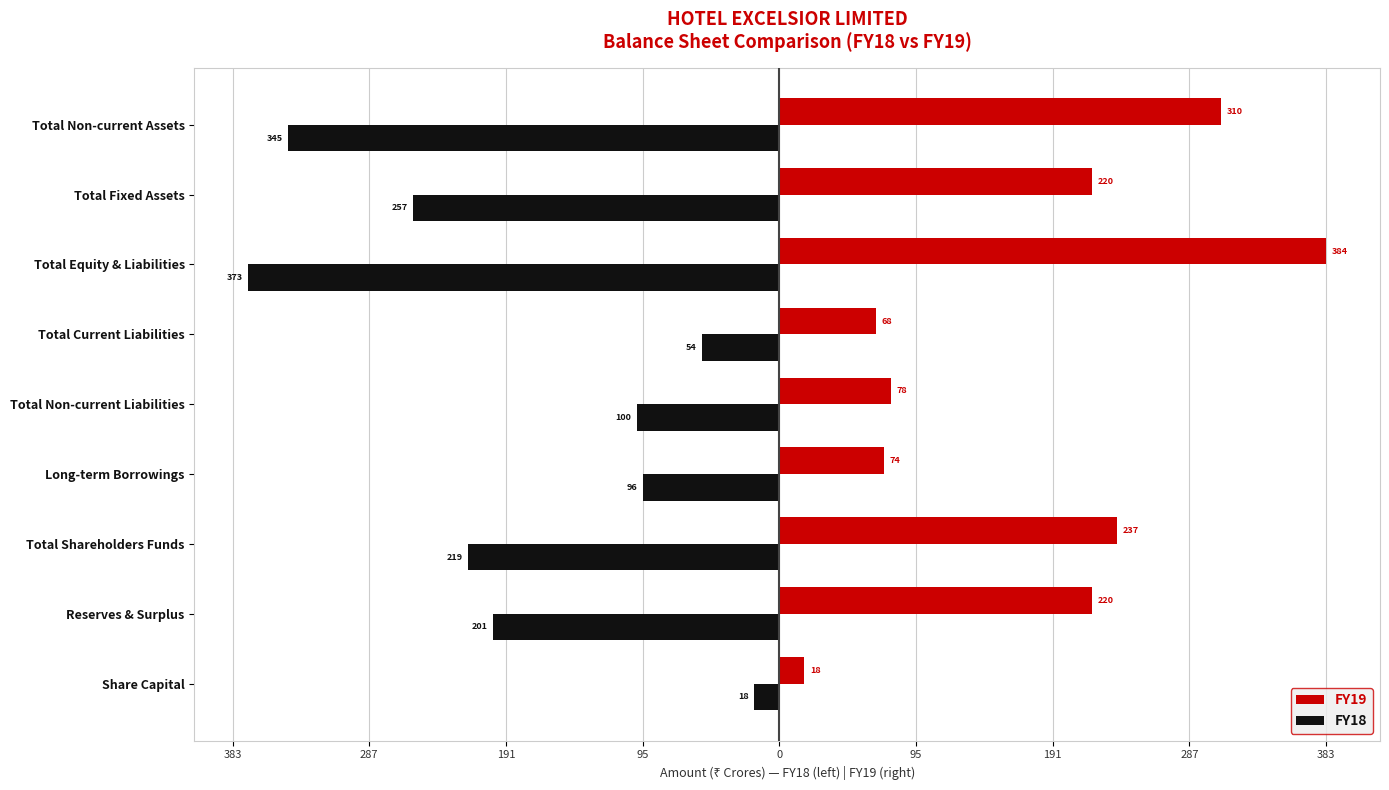

List the series in order of their peak value, highest first.

FY19, FY18